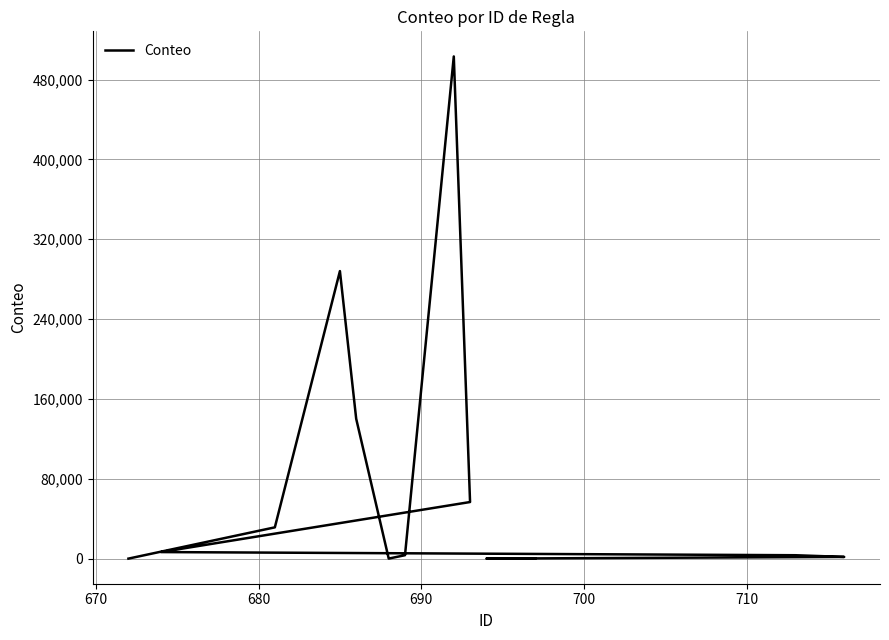

Count the number of categories in the chart.

15